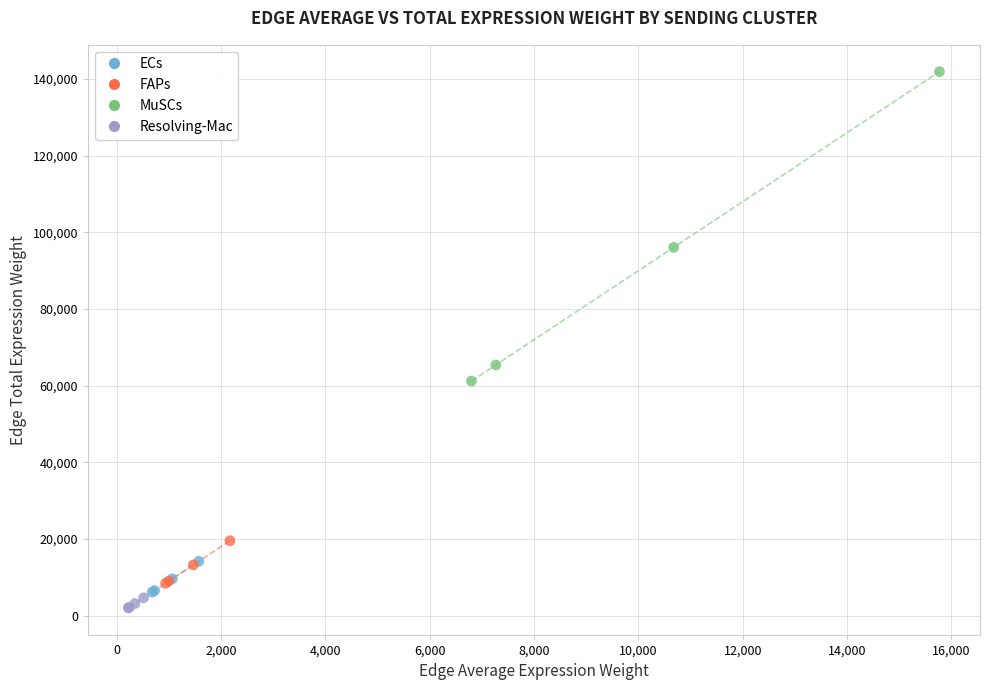

Which series has the largest Y range (max minus min)?

MuSCs